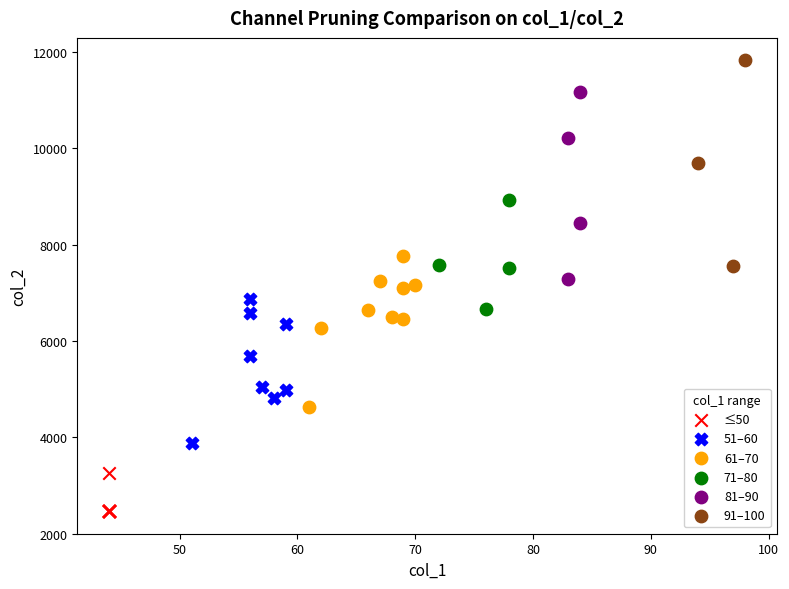

What are all the series names shown in the legend?

≤50, 51–60, 61–70, 71–80, 81–90, 91–100